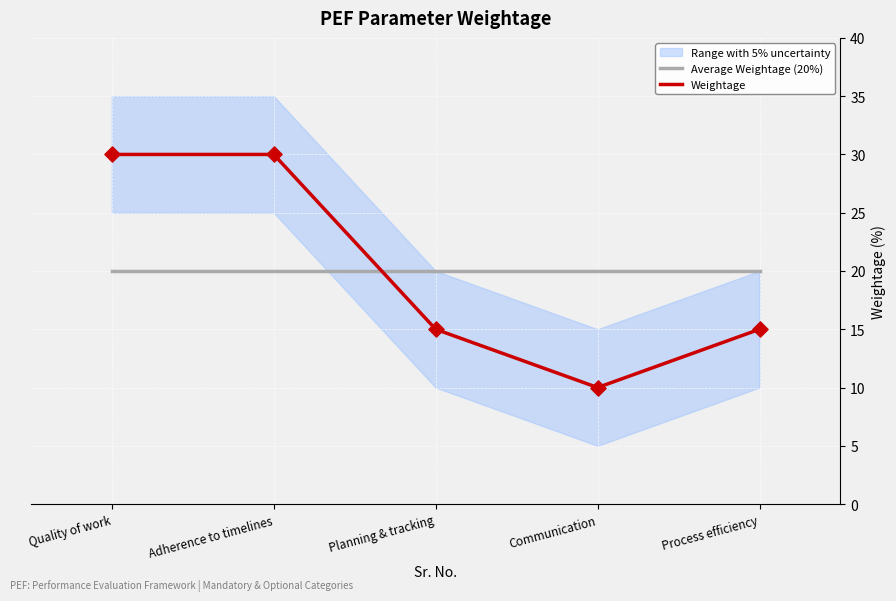

What are all the series names shown in the legend?

Average Weightage (20%), Weightage